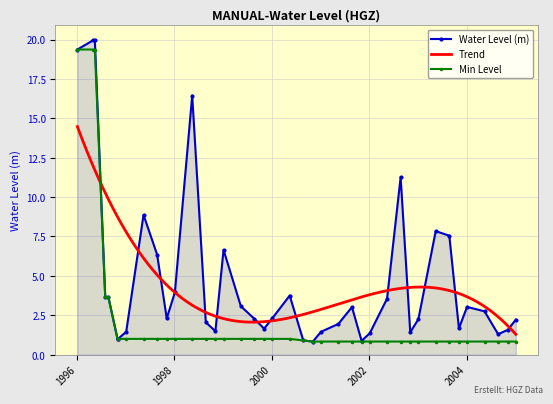

What is the value of the 22nd point from the left?

0.9